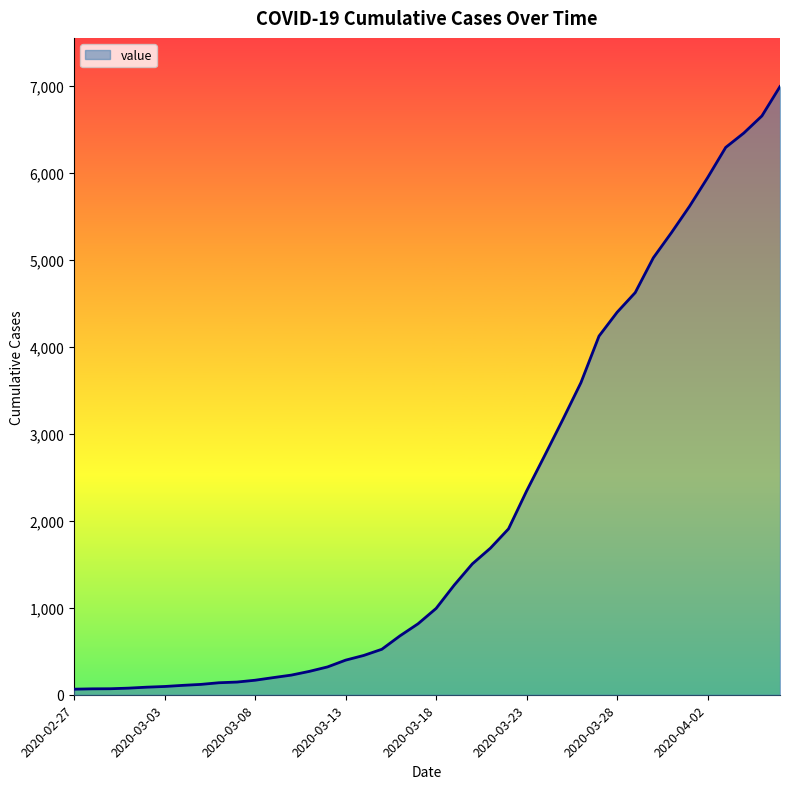

What is the greatest value displayed?

6995